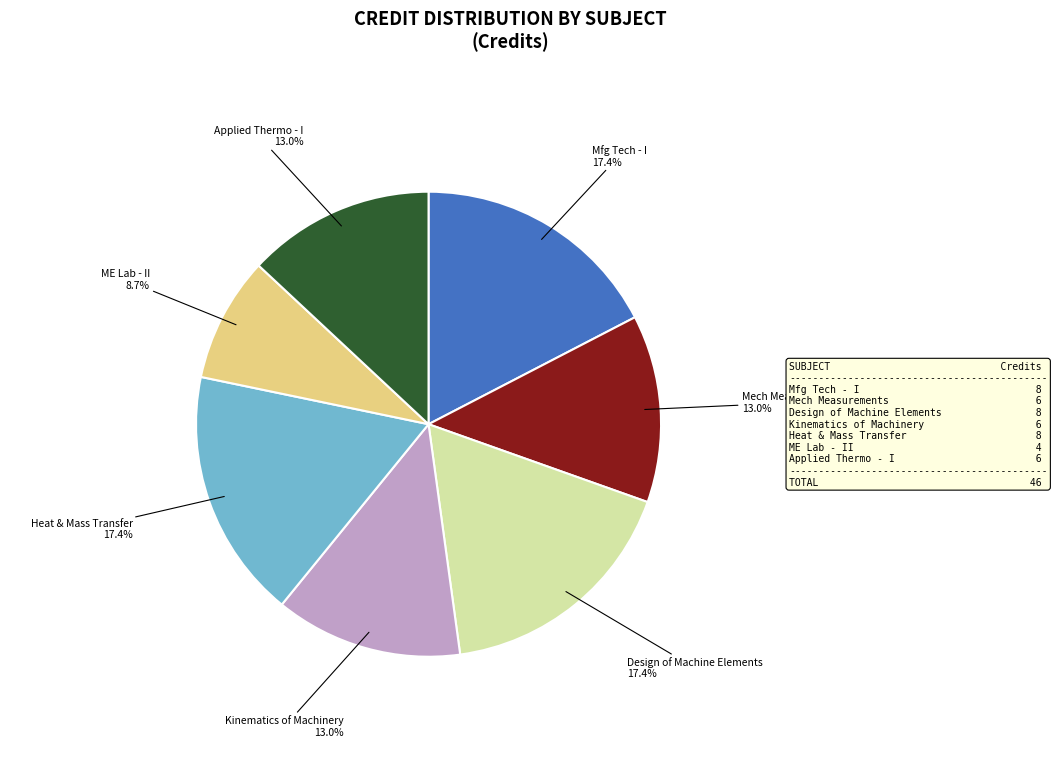

How many segments does this pie chart have?

7